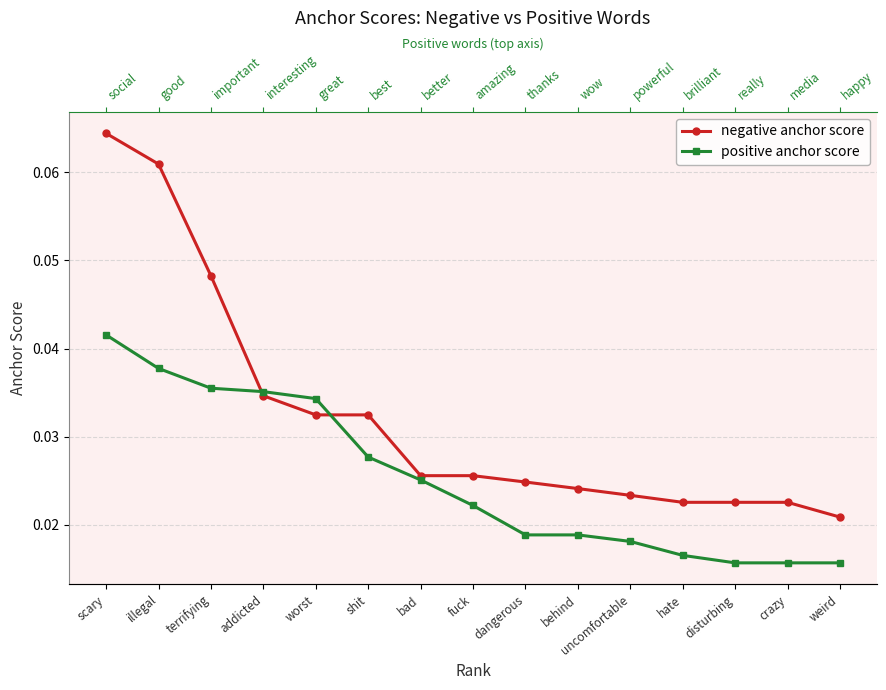

True or false: negative anchor score has a value of 0.0 at fuck.

False